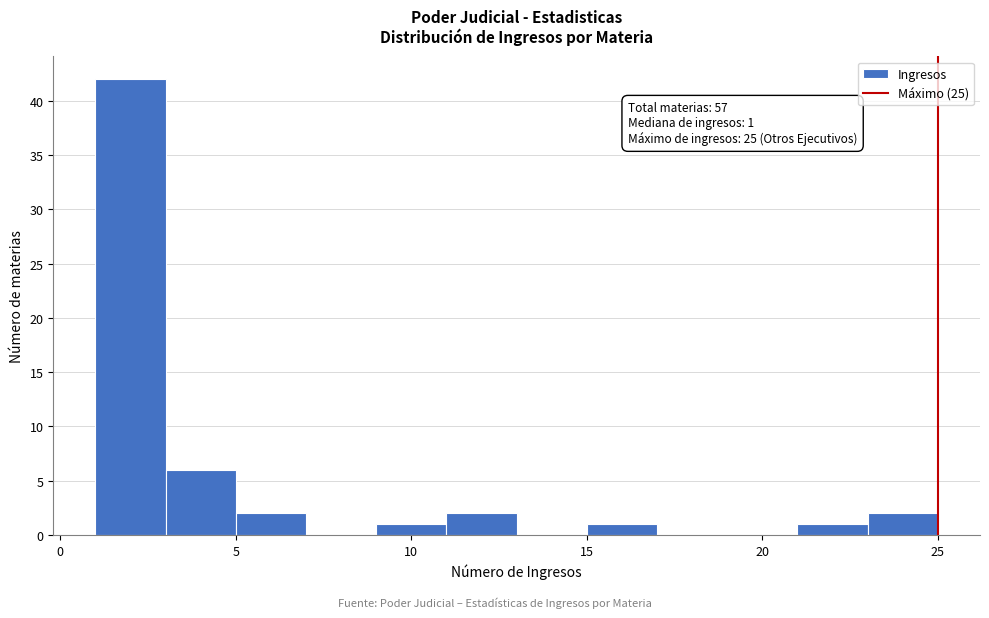

Over which range of the x-axis is the bar tallest?

1 to 3